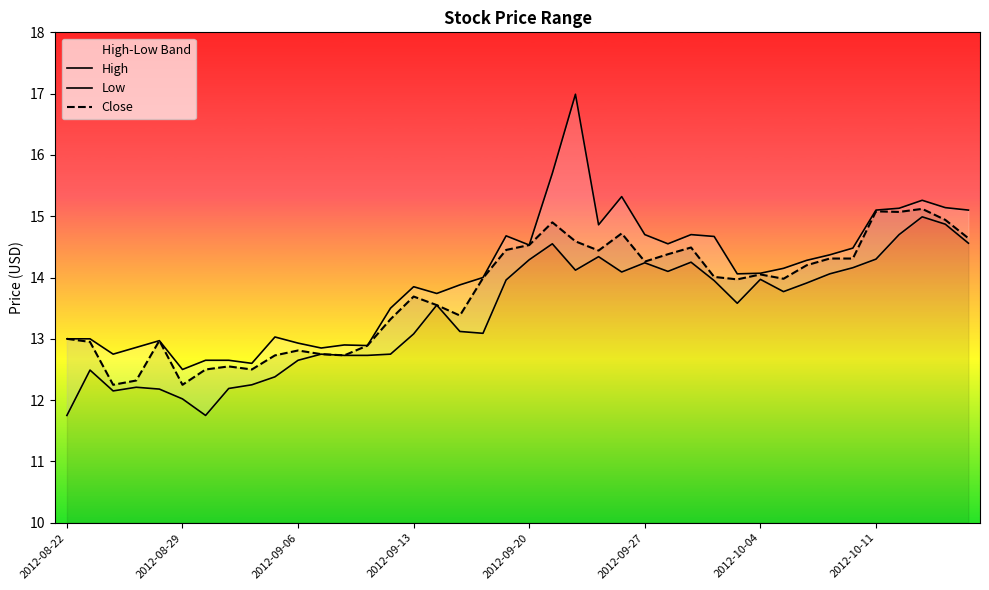

What is the average value of the High series?

14.0